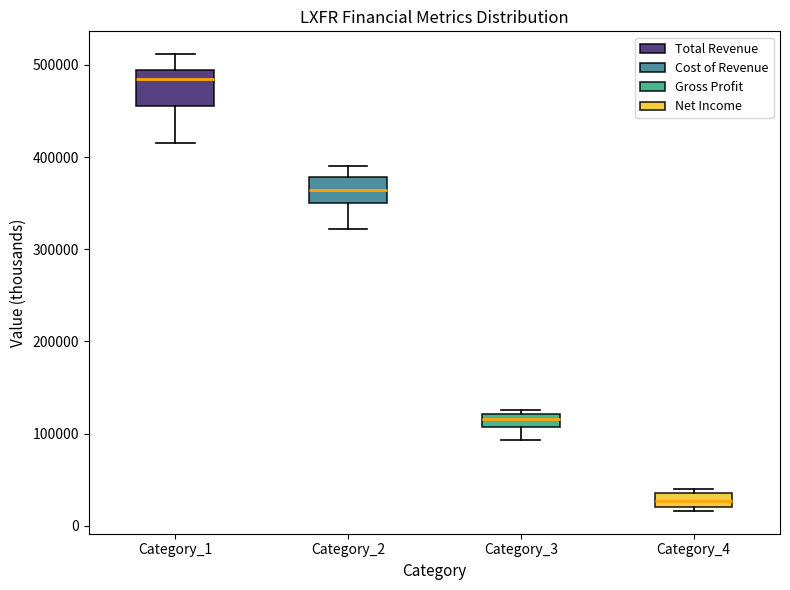

Where is the lower edge of the box for Category_1 on the y-axis? The values are not printed on the chart, so give them approximately, as read against the axis.

460000